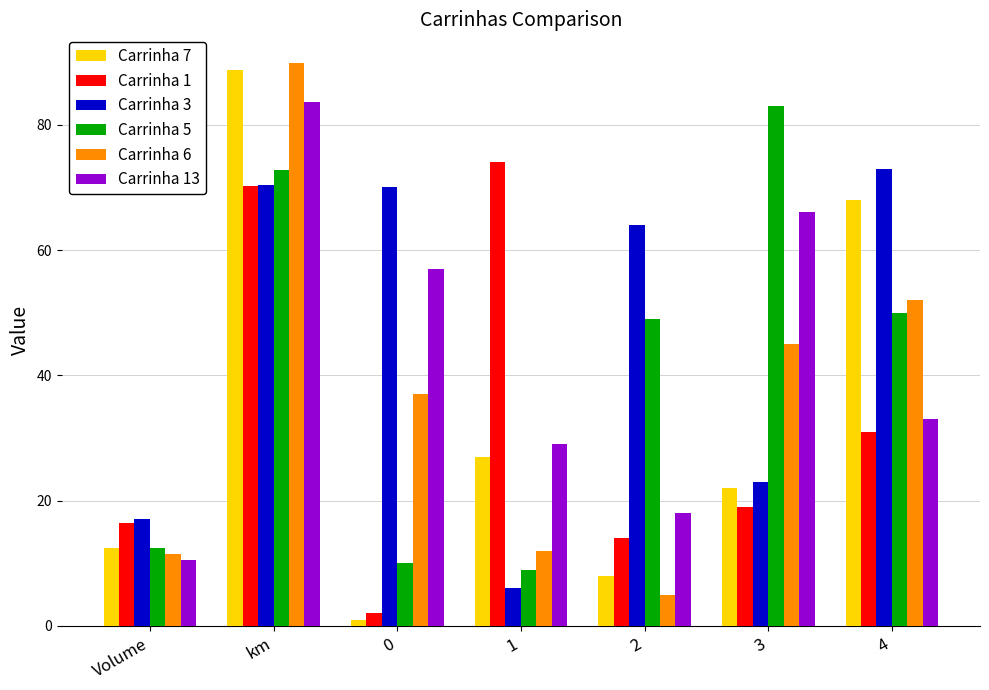

The Carrinha 5 series shows 83.0 at 3. True or false?

True